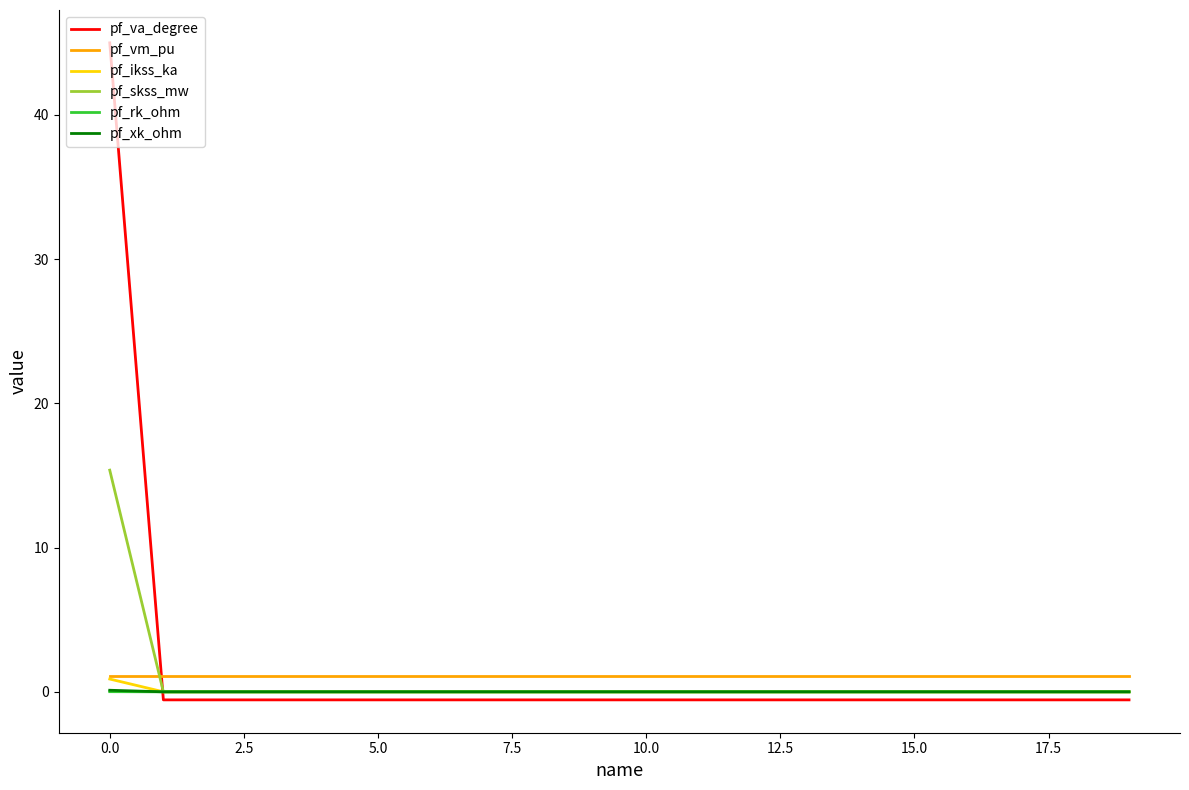

True or false: pf_vm_pu and pf_skss_mw intersect in this chart.

True